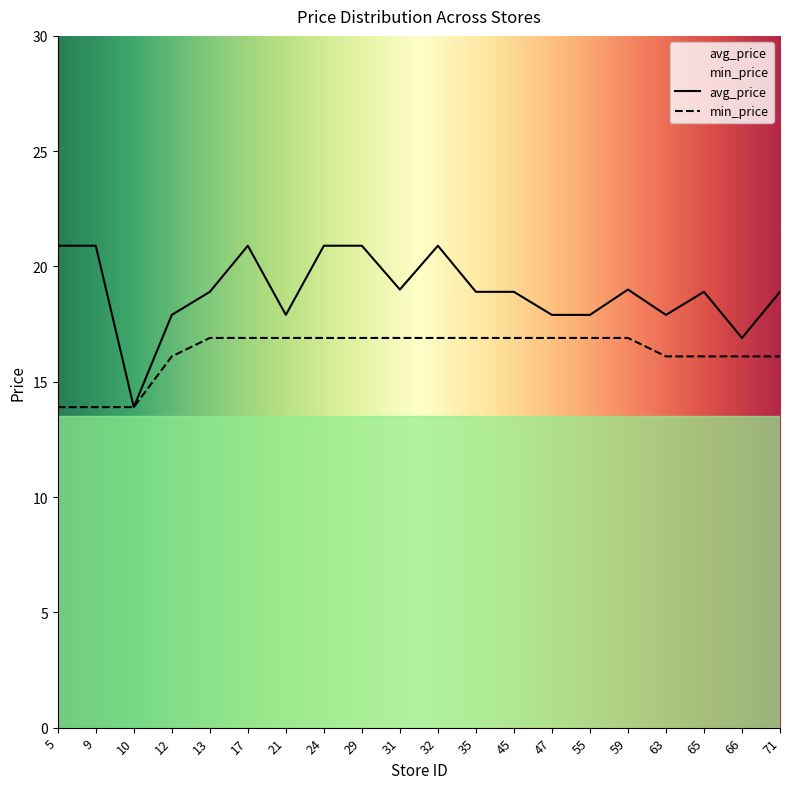

What is the approximate value of avg_price at 32?

20.9